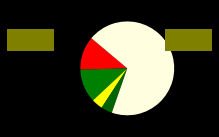

Count the number of slices in the pie.

5